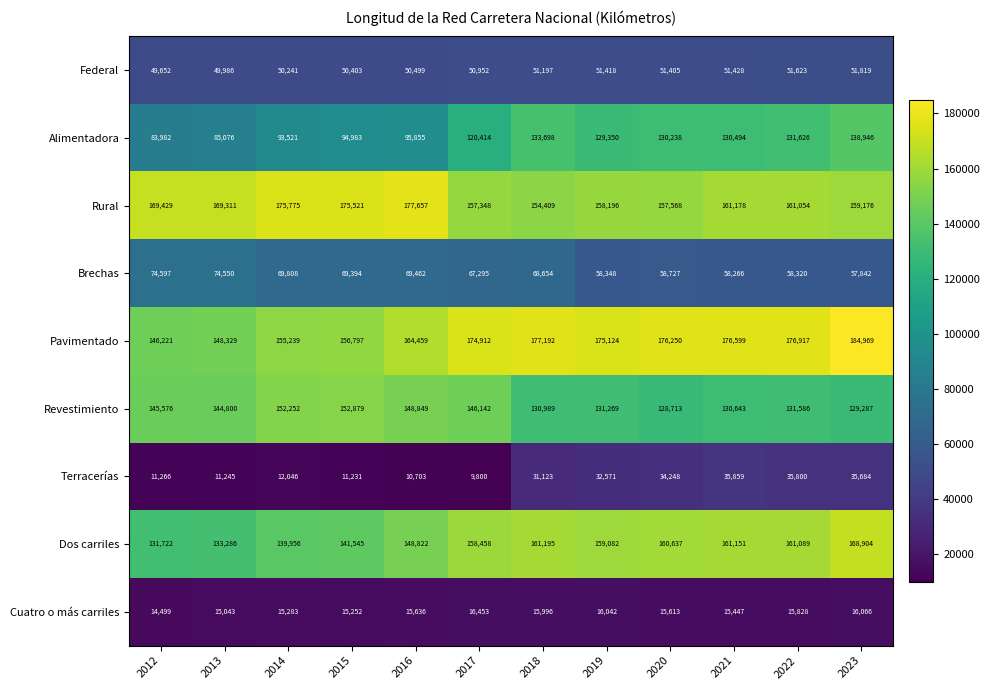

What is the difference between the second highest and second lowest values in the Alimentadora series?

48622